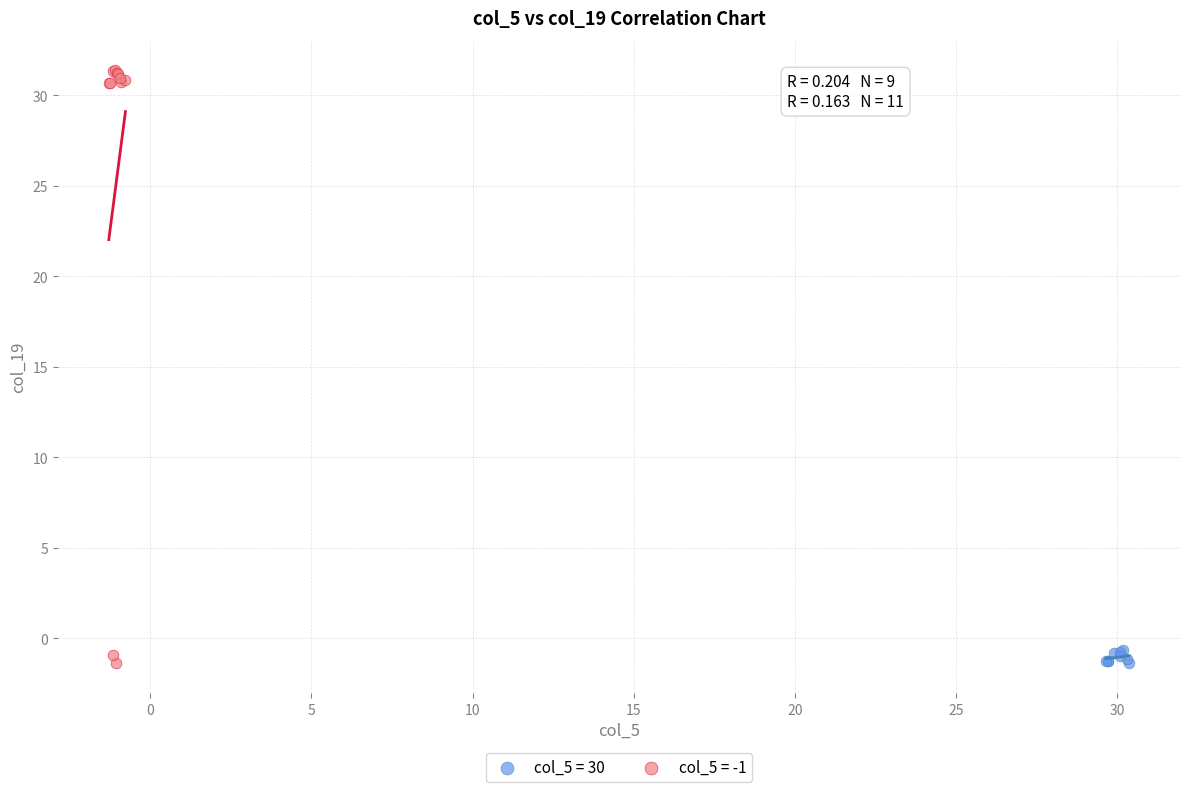

Which series has the largest Y range (max minus min)?

col_5 = -1